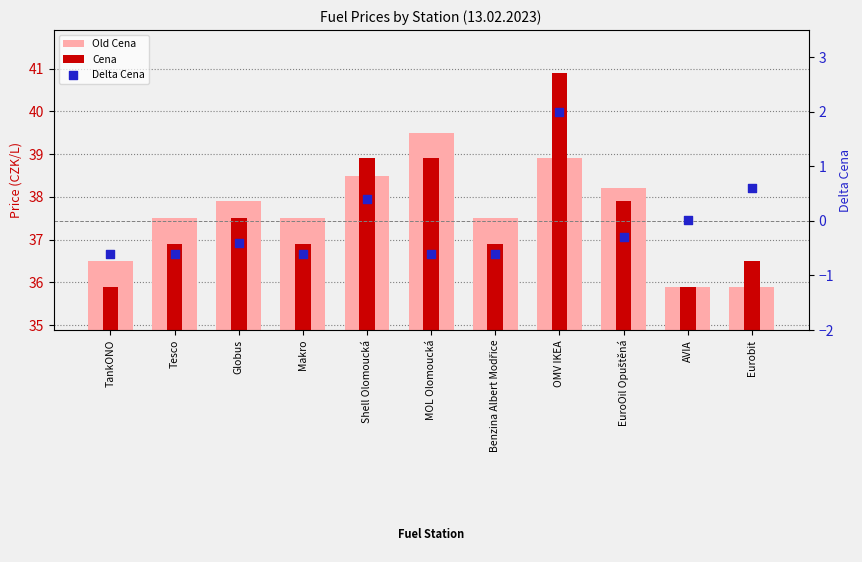

Is the value of Old Cena at Eurobit greater than the value of Cena at Globus?

No